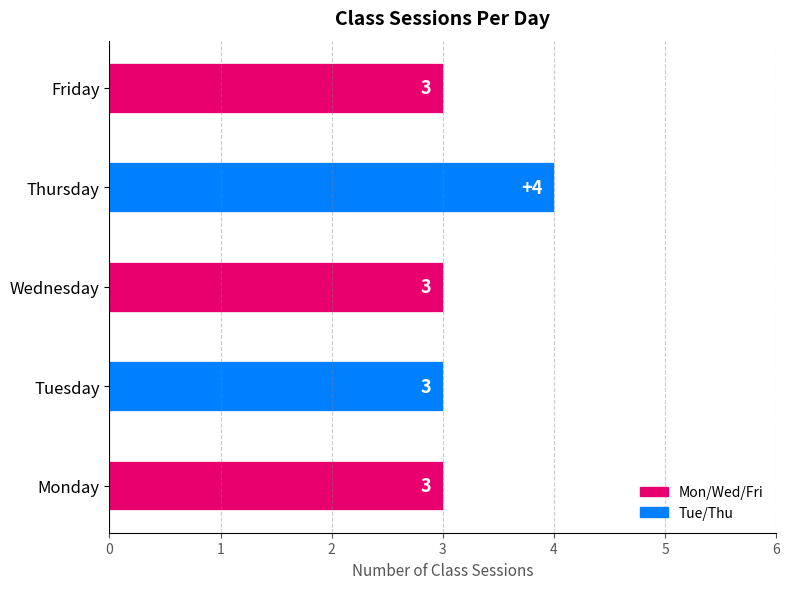

What is the change in value from Monday to Thursday?

+1